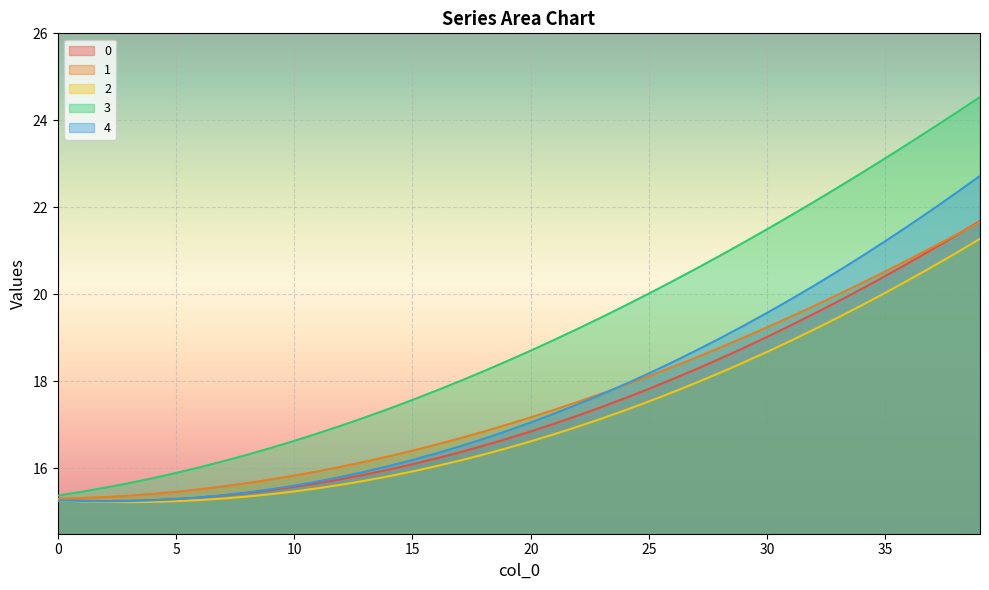

At which category is the sum across all series the highest?

39